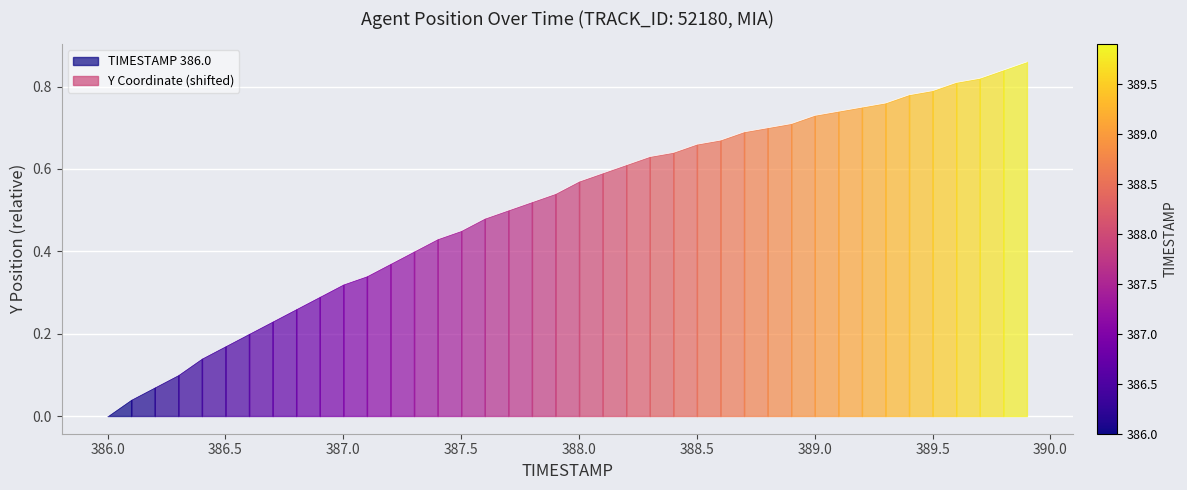

What is the average value?

0.5